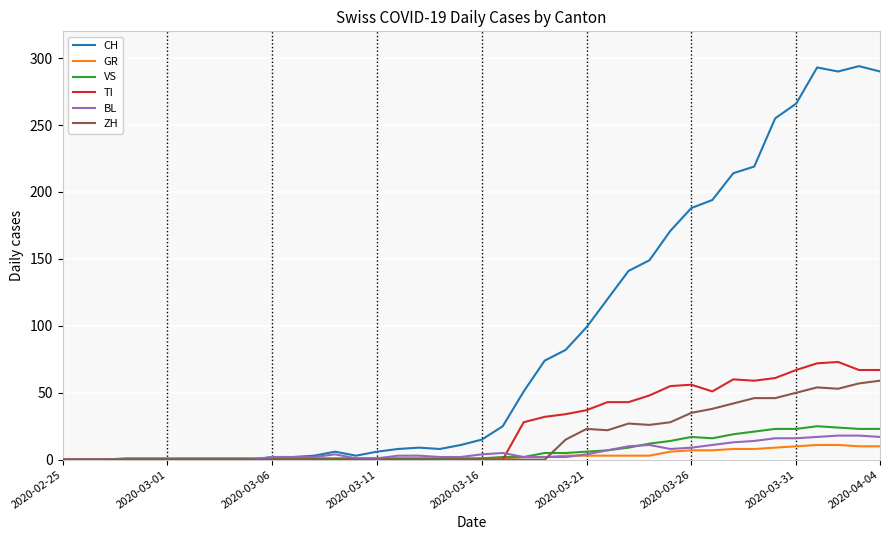

Which series has the largest range (max minus min)?

CH